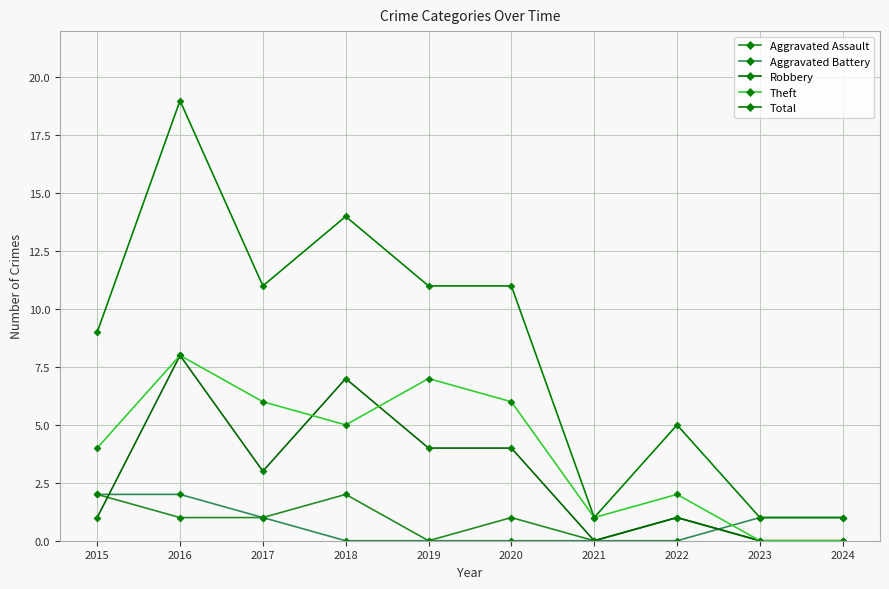

Reading right to left, list all the values displayed in this chart.

Aggravated Assault: 2024=0	2023=0	2022=1	2021=0	2020=1	2019=0	2018=2	2017=1	2016=1	2015=2
Aggravated Battery: 2024=1	2023=1	2022=0	2021=0	2020=0	2019=0	2018=0	2017=1	2016=2	2015=2
Robbery: 2024=0	2023=0	2022=1	2021=0	2020=4	2019=4	2018=7	2017=3	2016=8	2015=1
Theft: 2024=0	2023=0	2022=2	2021=1	2020=6	2019=7	2018=5	2017=6	2016=8	2015=4
Total: 2024=1	2023=1	2022=5	2021=1	2020=11	2019=11	2018=14	2017=11	2016=19	2015=9